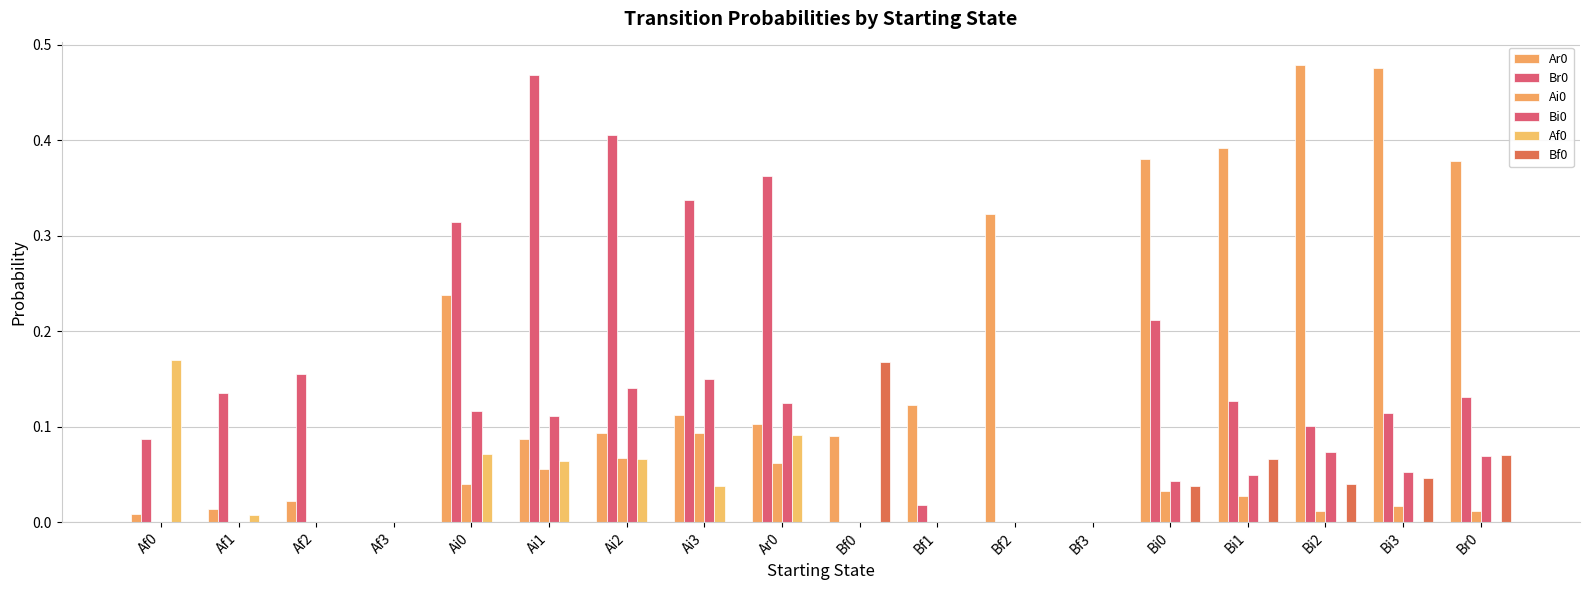

What is the label of the 13th bar from the left?

Bf3